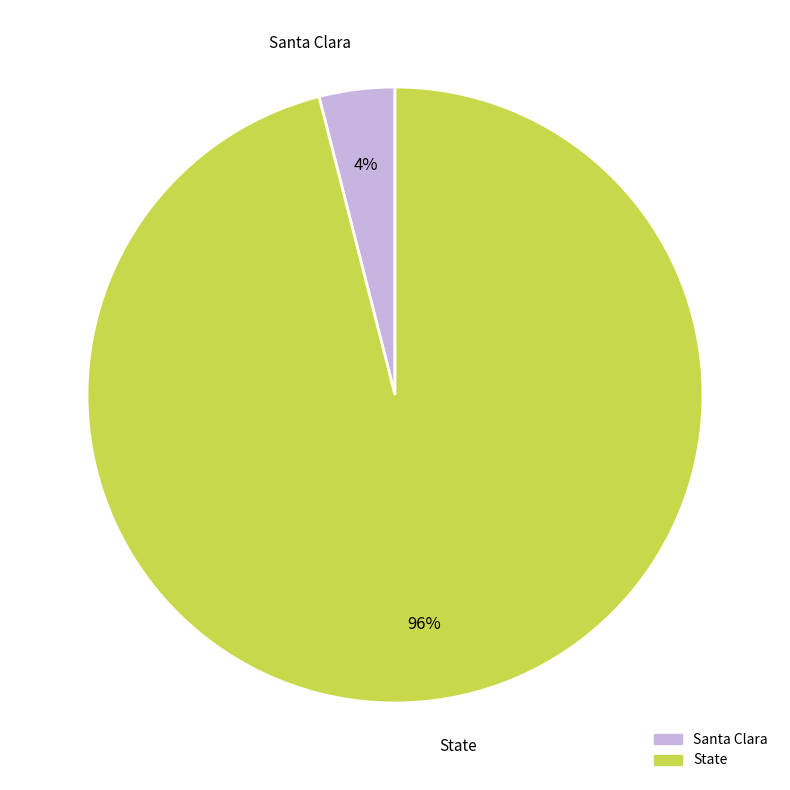

Which has a higher value, State or Santa Clara?

State